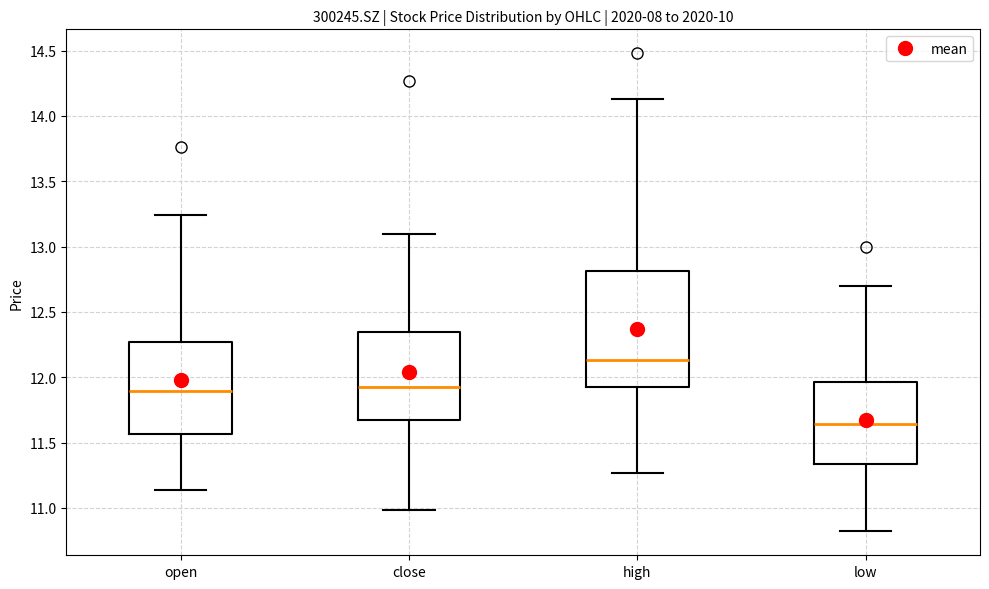

Reading left to right, transcribe this box plot: for each box, give where its median line is, the range the box spans, and where its two whiskers end, as read against the y-axis. The values are not printed on the chart, so give them approximately, as read against the axis.

open: median 11.90, box 11.55 to 12.25, whiskers 11.15 to 13.25
close: median 11.95, box 11.70 to 12.35, whiskers 11.00 to 13.10
high: median 12.15, box 11.95 to 12.80, whiskers 11.25 to 14.15
low: median 11.65, box 11.35 to 11.95, whiskers 10.80 to 12.70